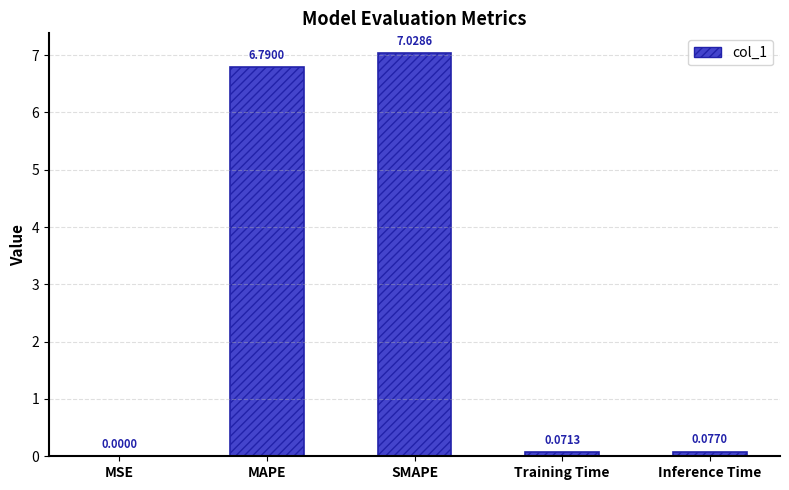

What is the sum of all values?

14.0